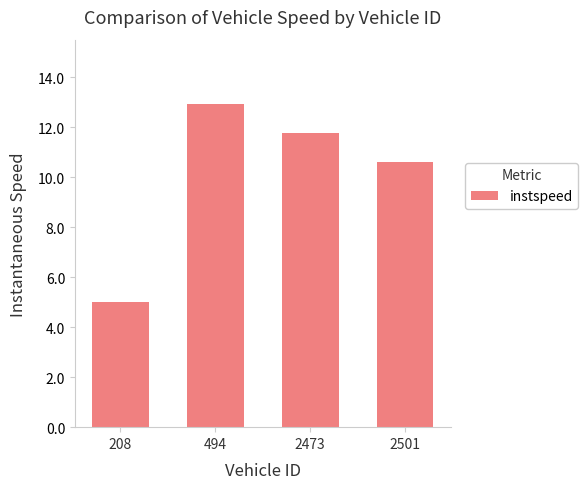

Does the chart contain any negative values?

No